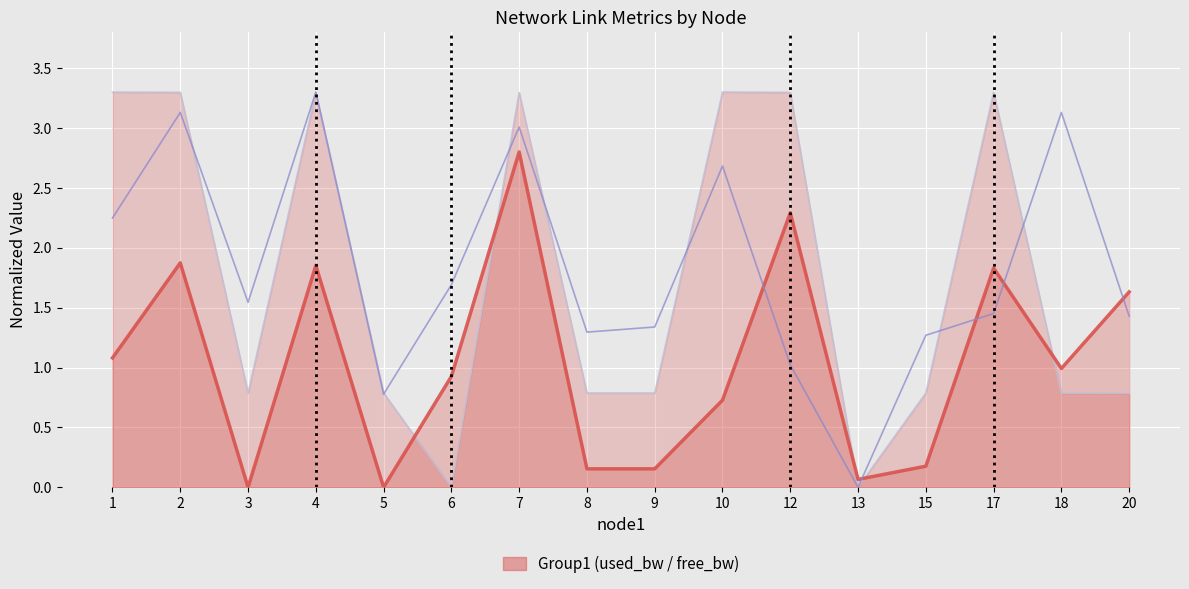

Which series ends up on top after the final intersection of delay and free_bw_line?

delay